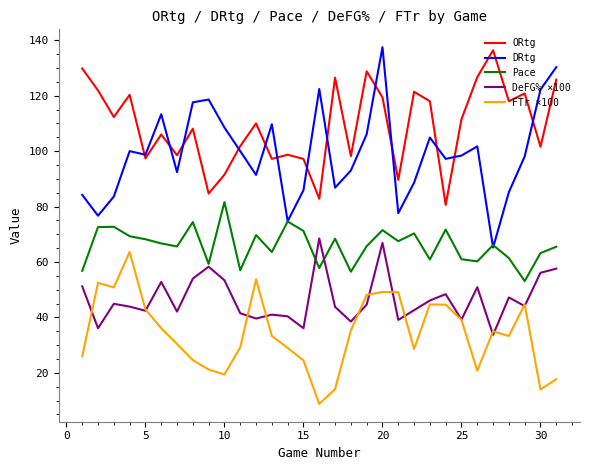

Which series has the largest total across all categories?

ORtg